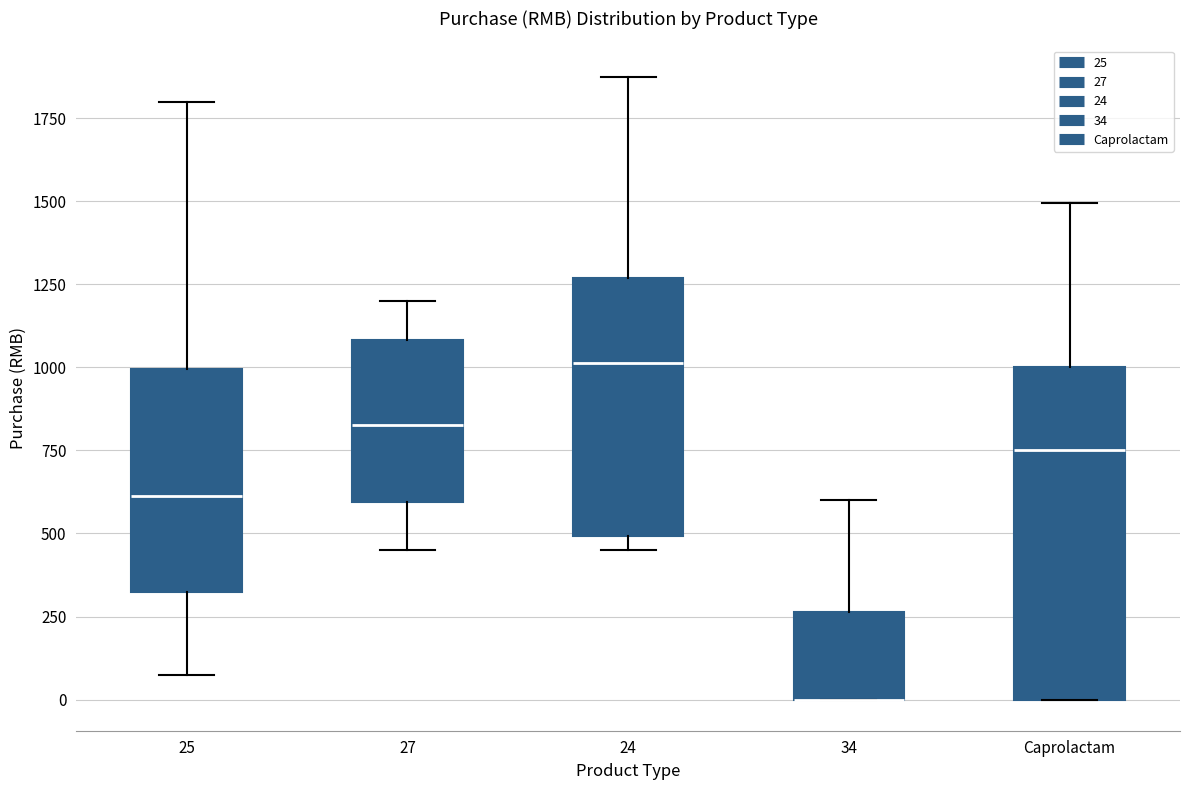

Reading left to right, transcribe this box plot: for each box, give where its median line is, the range the box spans, and where its two whiskers end, as read against the y-axis. The values are not printed on the chart, so give them approximately, as read against the axis.

25: median 600, box 350 to 1000, whiskers 100 to 1800
27: median 850, box 600 to 1100, whiskers 450 to 1200
24: median 1000, box 500 to 1250, whiskers 450 to 1900
34: median 0 (drawn on the box's lower edge), box 0 to 250, whiskers 0 to 600
Caprolactam: median 750, box 0 to 1000, whiskers 0 to 1500